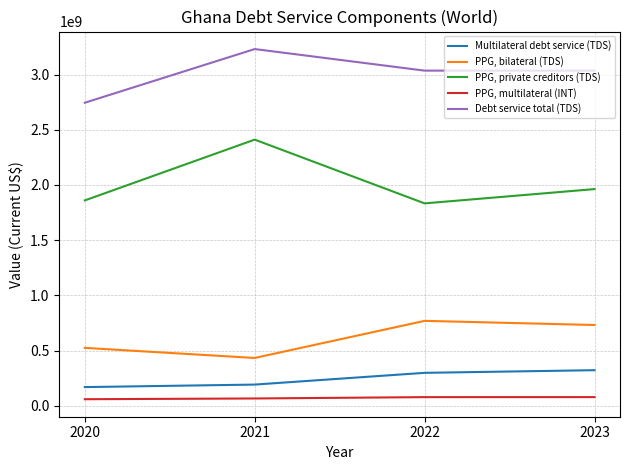

What is the average value of the PPG, multilateral (INT) series?

71692528.2